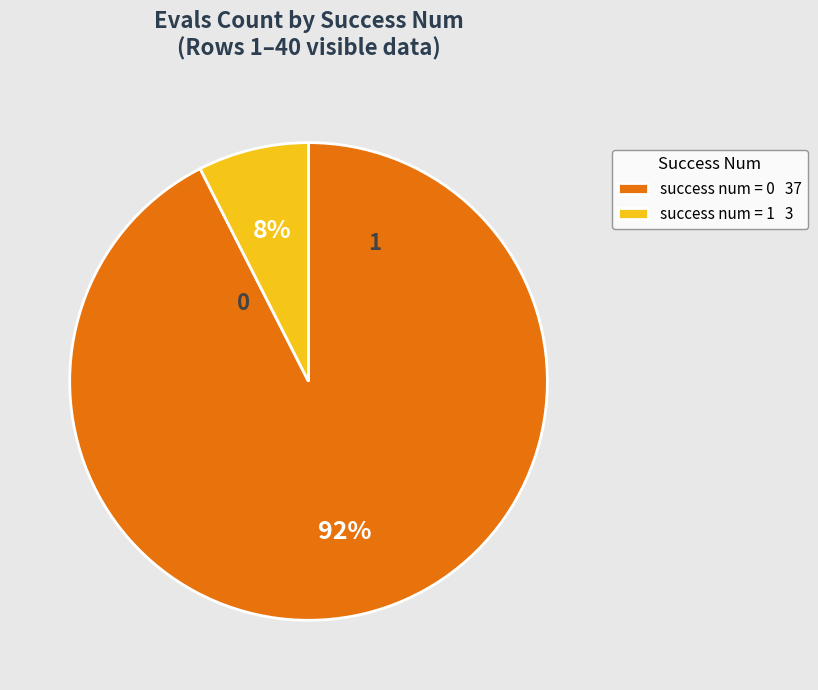

Is there any slice that represents more than half of the pie?

Yes